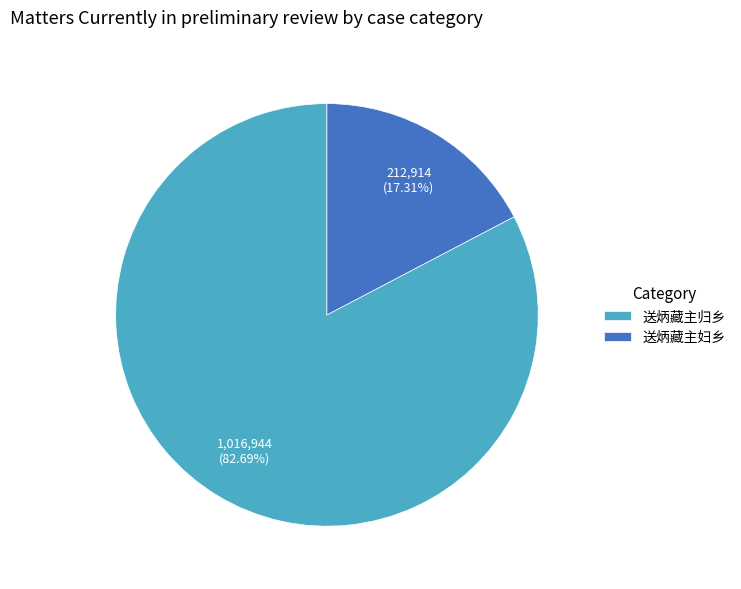

Is it true that 送炳藏主妇乡 is 17% of the pie?

True